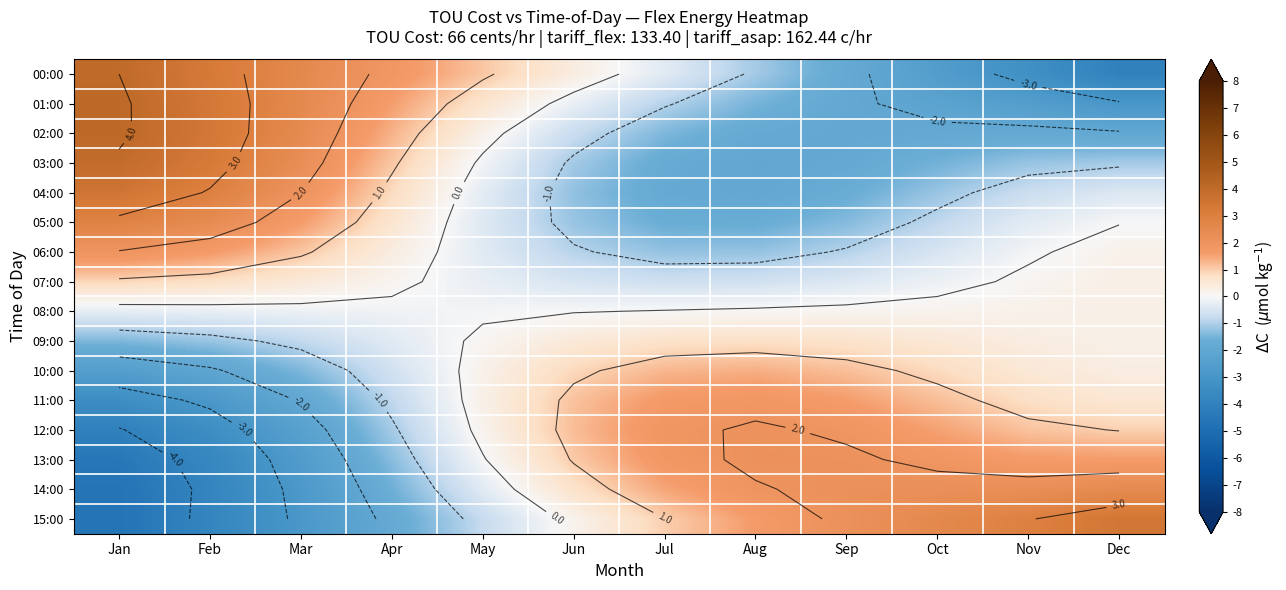

Reading left to right, transcribe all the data shown in this chart.

row_0: Jan=4.0	Feb=3.3	Mar=2.5	Apr=1.8	May=1.1	Jun=0.4	Jul=-0.4	Aug=-1.1	Sep=-1.8	Oct=-2.5	Nov=-3.3	Dec=-4.0
row_1: Jan=4.1	Feb=3.4	Mar=2.5	Apr=1.6	May=0.6	Jun=-0.2	Jul=-0.9	Aug=-1.5	Sep=-1.9	Oct=-2.2	Nov=-2.5	Dec=-2.9
row_2: Jan=4.1	Feb=3.4	Mar=2.4	Apr=1.3	May=0.2	Jun=-0.7	Jul=-1.4	Aug=-1.8	Sep=-1.9	Oct=-1.9	Nov=-1.8	Dec=-1.9
row_3: Jan=3.9	Feb=3.3	Mar=2.3	Apr=1.1	May=-0.1	Jun=-1.1	Jul=-1.7	Aug=-2.0	Sep=-1.8	Oct=-1.5	Nov=-1.2	Dec=-1.1
row_4: Jan=3.5	Feb=2.9	Mar=2.0	Apr=0.8	May=-0.3	Jun=-1.3	Jul=-1.8	Aug=-1.9	Sep=-1.7	Oct=-1.2	Nov=-0.7	Dec=-0.4
row_5: Jan=2.9	Feb=2.4	Mar=1.6	Apr=0.6	May=-0.4	Jun=-1.2	Jul=-1.6	Aug=-1.7	Sep=-1.4	Oct=-0.8	Nov=-0.3	Dec=-0.0
row_6: Jan=2.0	Feb=1.7	Mar=1.1	Apr=0.4	May=-0.4	Jun=-0.9	Jul=-1.2	Aug=-1.2	Sep=-0.9	Oct=-0.5	Nov=-0.1	Dec=0.2
row_7: Jan=0.9	Feb=0.8	Mar=0.5	Apr=0.1	May=-0.2	Jun=-0.5	Jul=-0.7	Aug=-0.6	Sep=-0.4	Oct=-0.2	Nov=0.1	Dec=0.3
row_8: Jan=-0.3	Feb=-0.2	Mar=-0.2	Apr=-0.1	May=-0.1	Jun=-0.0	Jul=0.0	Aug=0.1	Sep=0.1	Oct=0.2	Nov=0.2	Dec=0.3
row_9: Jan=-1.4	Feb=-1.2	Mar=-0.8	Apr=-0.4	May=0.1	Jun=0.5	Jul=0.7	Aug=0.8	Sep=0.7	Oct=0.5	Nov=0.3	Dec=0.3
row_10: Jan=-2.5	Feb=-2.1	Mar=-1.4	Apr=-0.6	May=0.2	Jun=0.9	Jul=1.3	Aug=1.4	Sep=1.2	Oct=0.8	Nov=0.5	Dec=0.3
row_11: Jan=-3.4	Feb=-2.8	Mar=-1.9	Apr=-0.8	May=0.2	Jun=1.1	Jul=1.7	Aug=1.8	Sep=1.6	Oct=1.2	Nov=0.8	Dec=0.6
row_12: Jan=-4.0	Feb=-3.4	Mar=-2.3	Apr=-1.1	May=0.2	Jun=1.2	Jul=1.9	Aug=2.1	Sep=1.9	Oct=1.5	Nov=1.1	Dec=1.0
row_13: Jan=-4.5	Feb=-3.7	Mar=-2.6	Apr=-1.3	May=-0.0	Jun=1.0	Jul=1.8	Aug=2.1	Sep=2.1	Oct=1.9	Nov=1.6	Dec=1.6
row_14: Jan=-4.6	Feb=-3.8	Mar=-2.8	Apr=-1.6	May=-0.4	Jun=0.7	Jul=1.5	Aug=2.0	Sep=2.2	Oct=2.2	Nov=2.3	Dec=2.5
row_15: Jan=-4.6	Feb=-3.8	Mar=-2.9	Apr=-1.8	May=-0.8	Jun=0.2	Jul=1.0	Aug=1.6	Sep=2.1	Oct=2.5	Nov=3.0	Dec=3.5